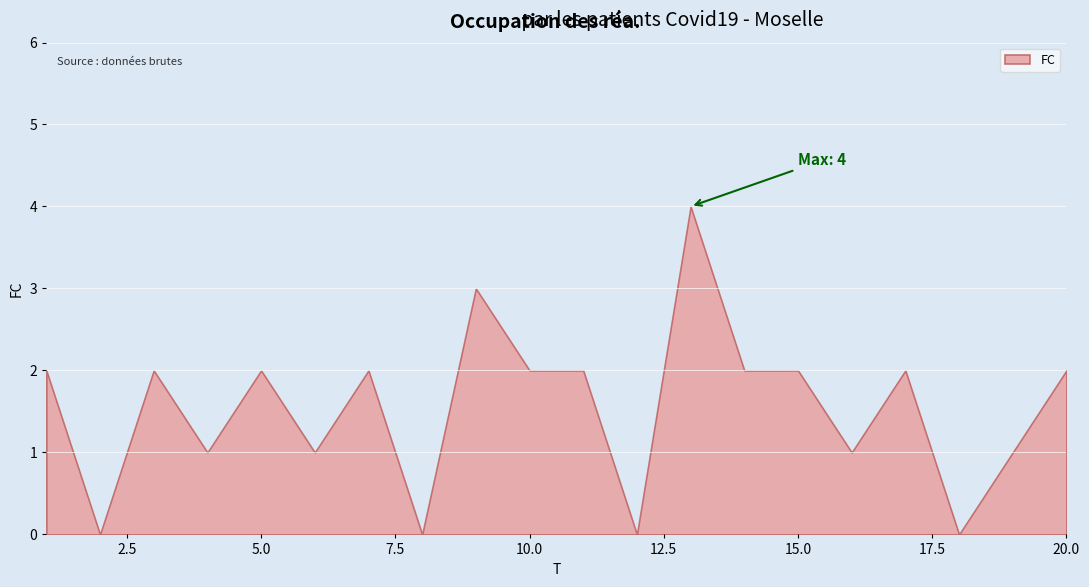

How many points are higher than both their immediate neighbors (excluding endpoints)?

6